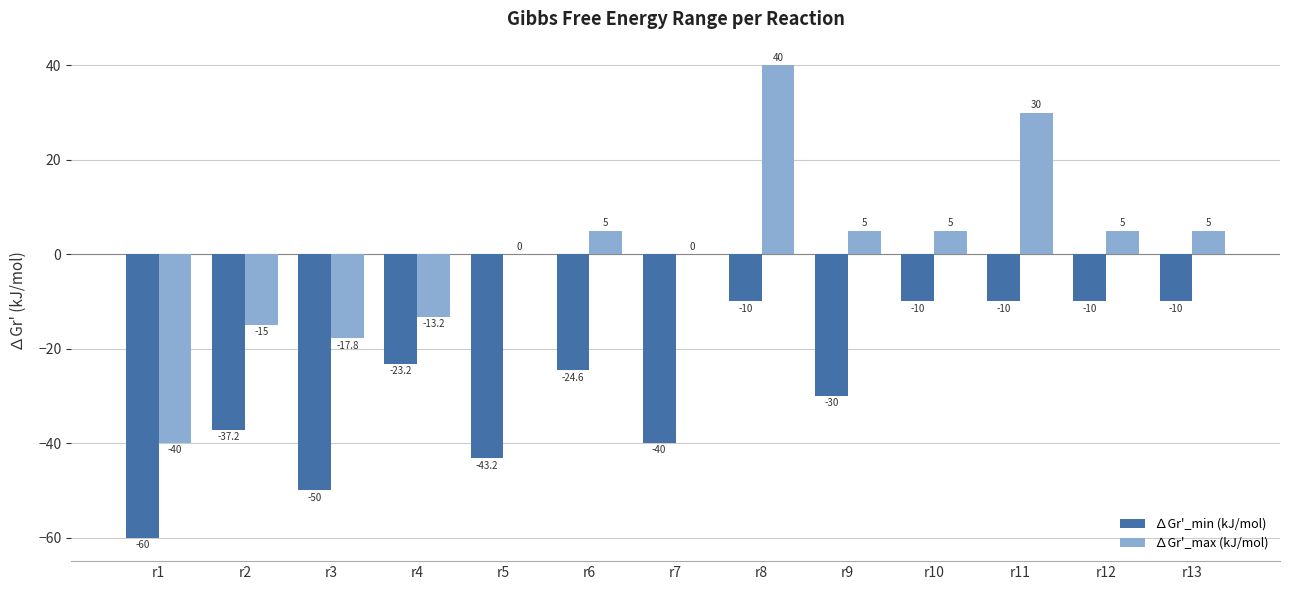

At which category is the sum across all series the highest?

r8